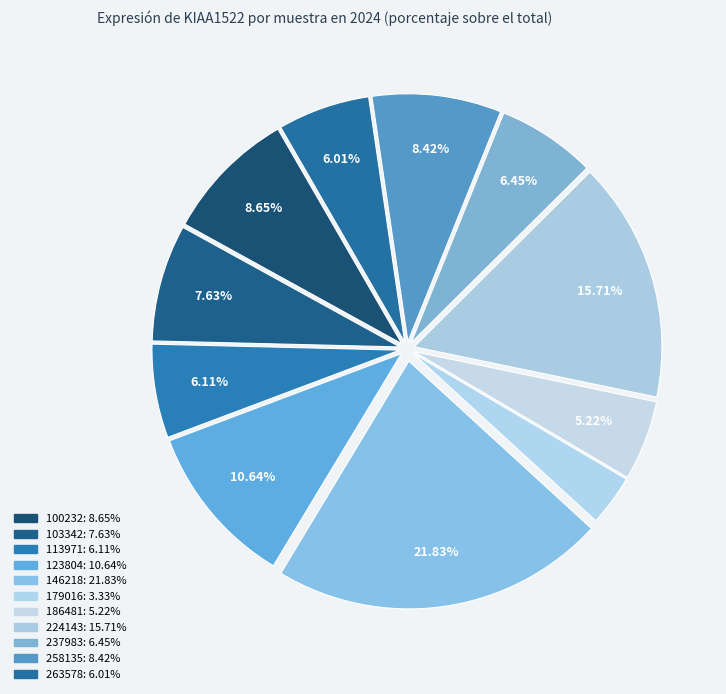

Count the number of slices in the pie.

11